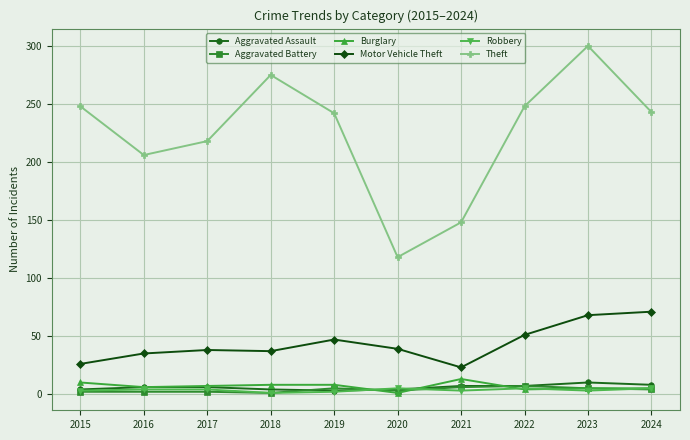

True or false: Aggravated Battery and Theft cross at least once.

False